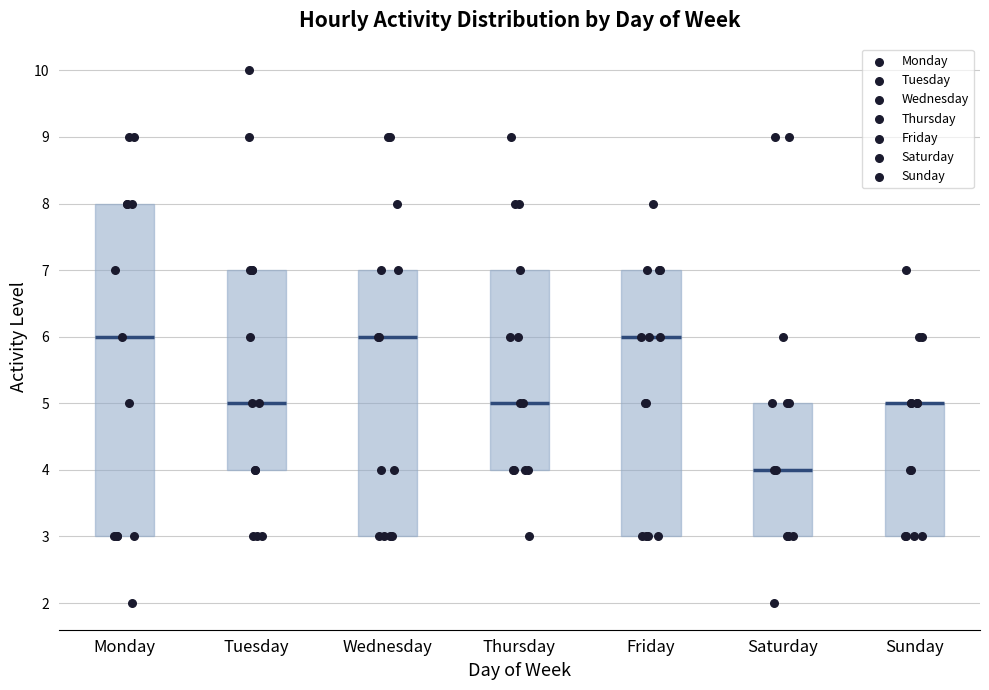

Where is the upper edge of the box for Sunday on the y-axis? The values are not printed on the chart, so give them approximately, as read against the axis.

5